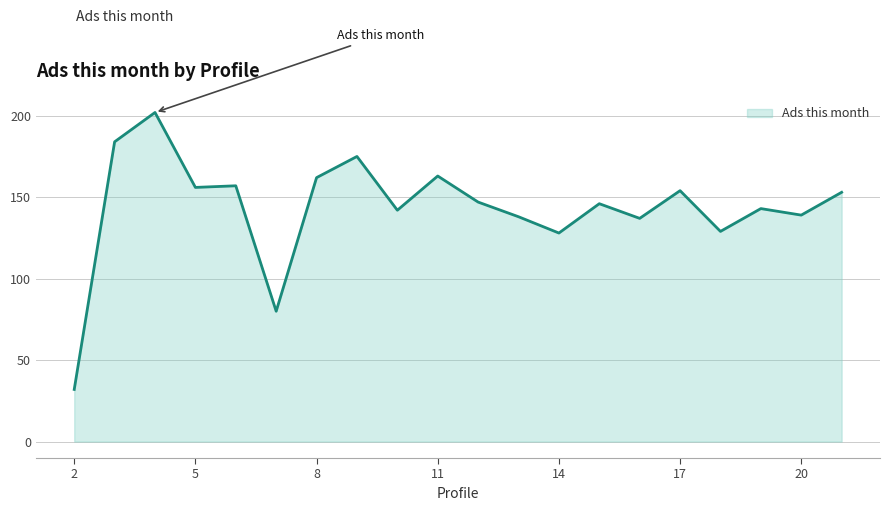

What is the smallest value displayed?

32